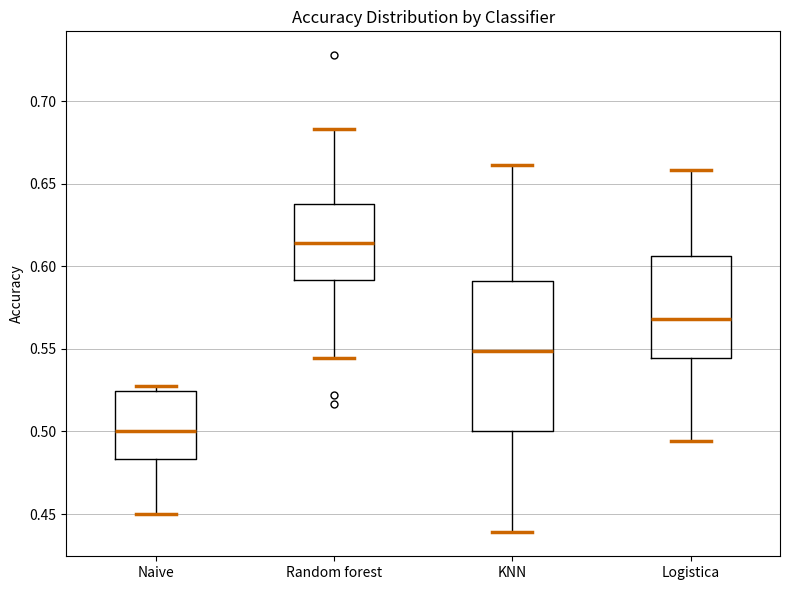

Reading left to right, read every box against the y-axis: the position of its median line, the range the box covers, and the ends of its whiskers. The values are not printed on the chart, so give them approximately, as read against the axis.

Naive: median 0.500, box 0.485 to 0.525, whiskers 0.450 to 0.530
Random forest: median 0.615, box 0.590 to 0.640, whiskers 0.545 to 0.685
KNN: median 0.550, box 0.500 to 0.590, whiskers 0.440 to 0.660
Logistica: median 0.570, box 0.545 to 0.605, whiskers 0.495 to 0.660